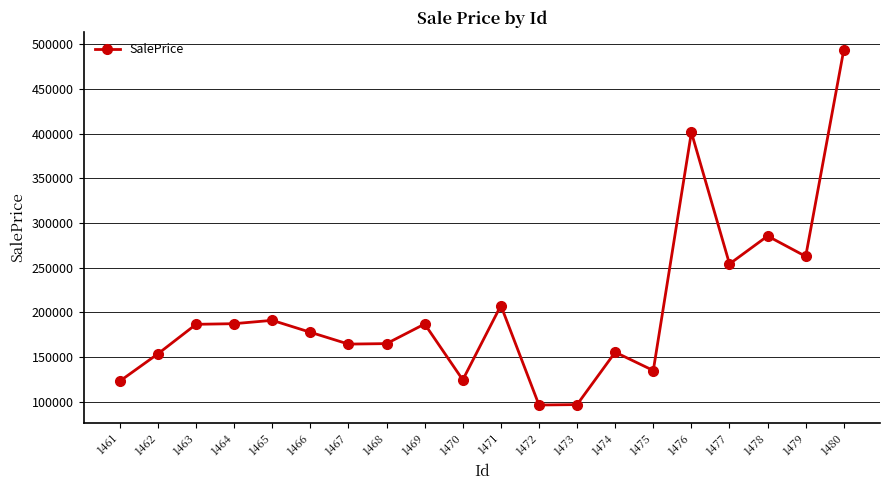

True or false: the data has more than 2 interior local peaks.

True